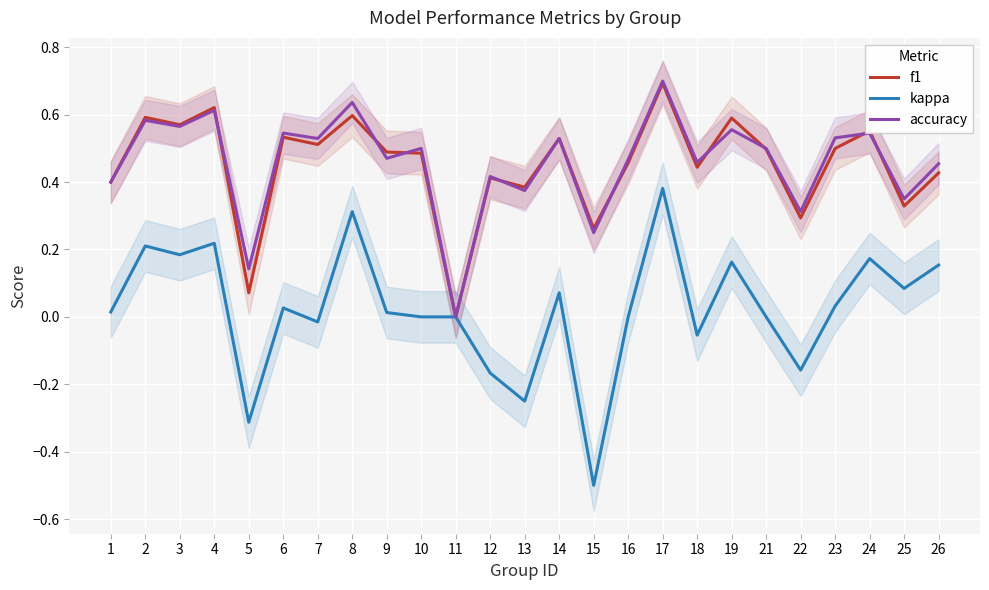

The kappa series shows 0.3 at 10. True or false?

False